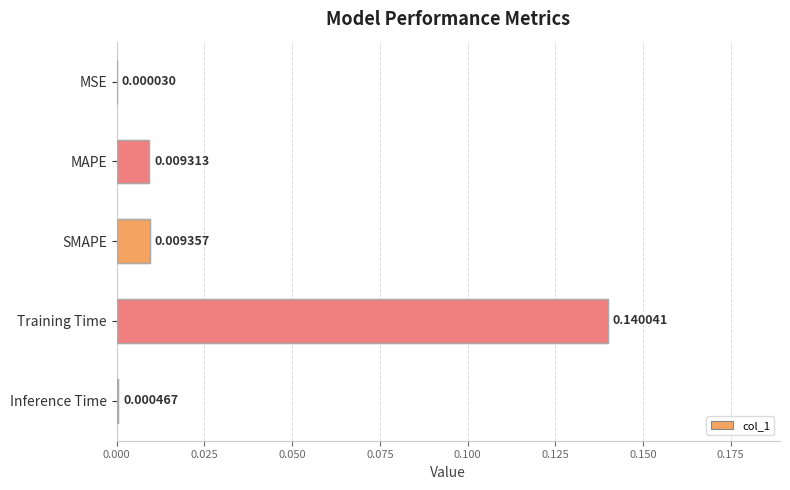

Which category has the highest value across all series?

Training Time